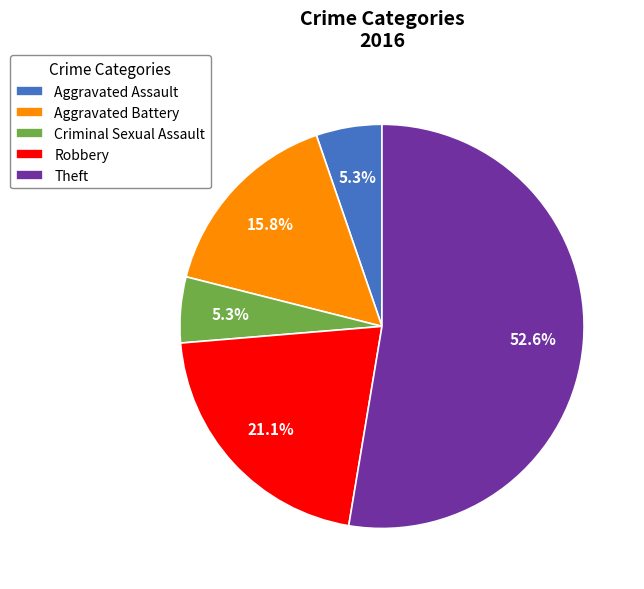

How much of the chart is everything except Aggravated Assault?

94.7%